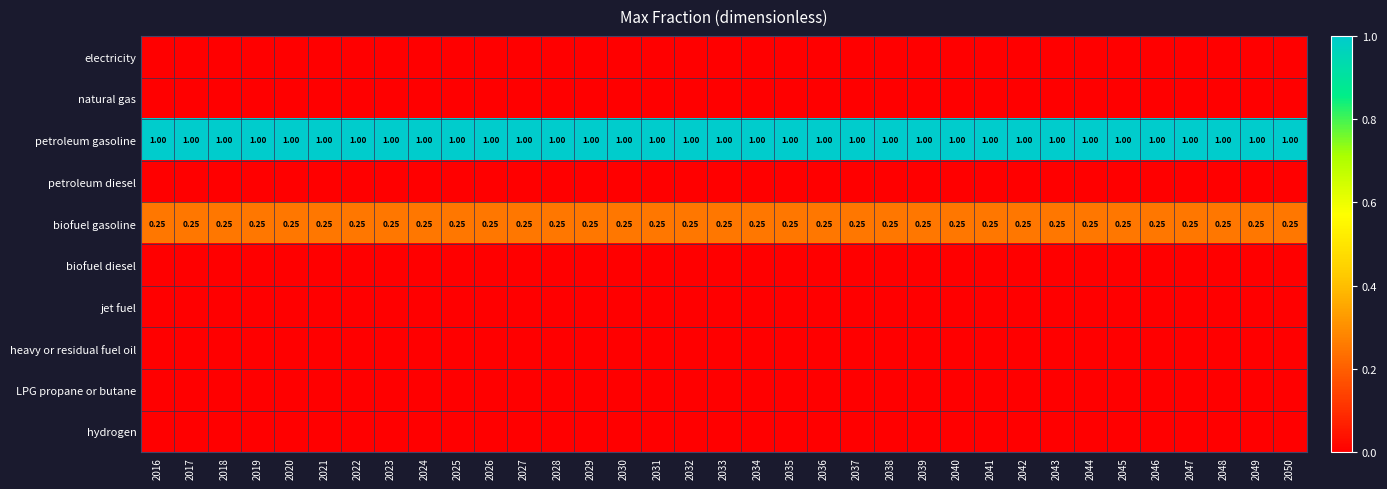

Rank the series at 2020 from highest to lowest value.

petroleum gasoline, biofuel gasoline, electricity, natural gas, petroleum diesel, biofuel diesel, jet fuel, heavy or residual fuel oil, LPG propane or butane, hydrogen